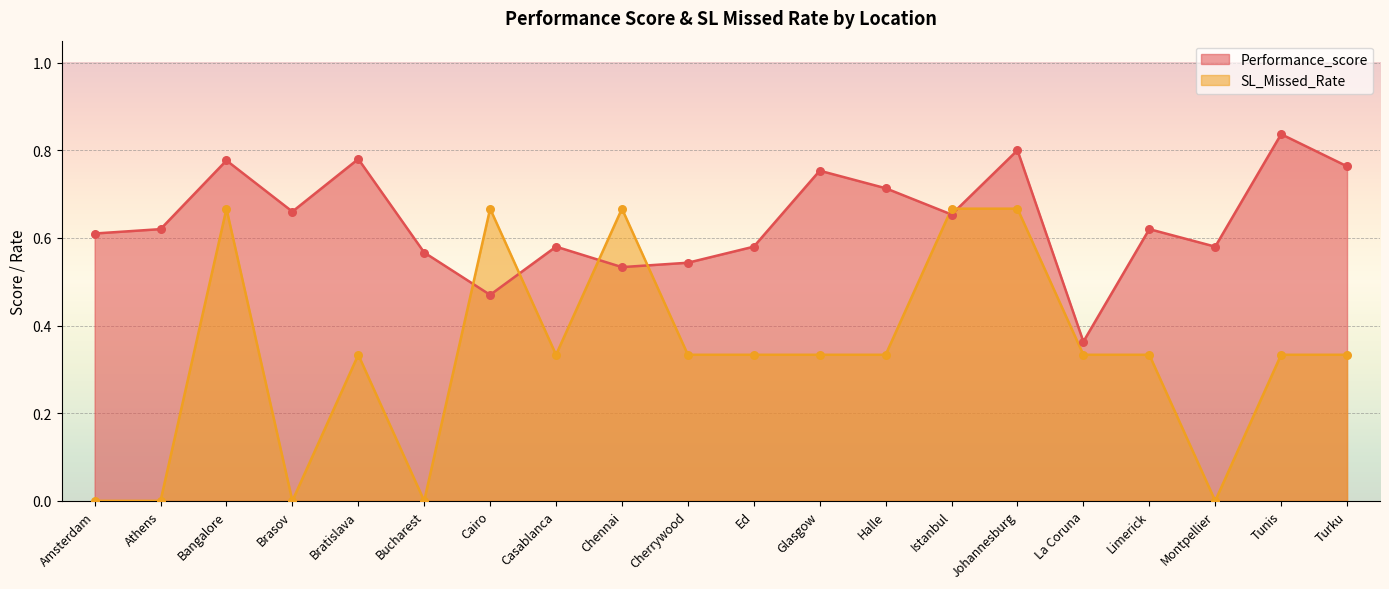

What is the total value across all series at Cairo?

1.1